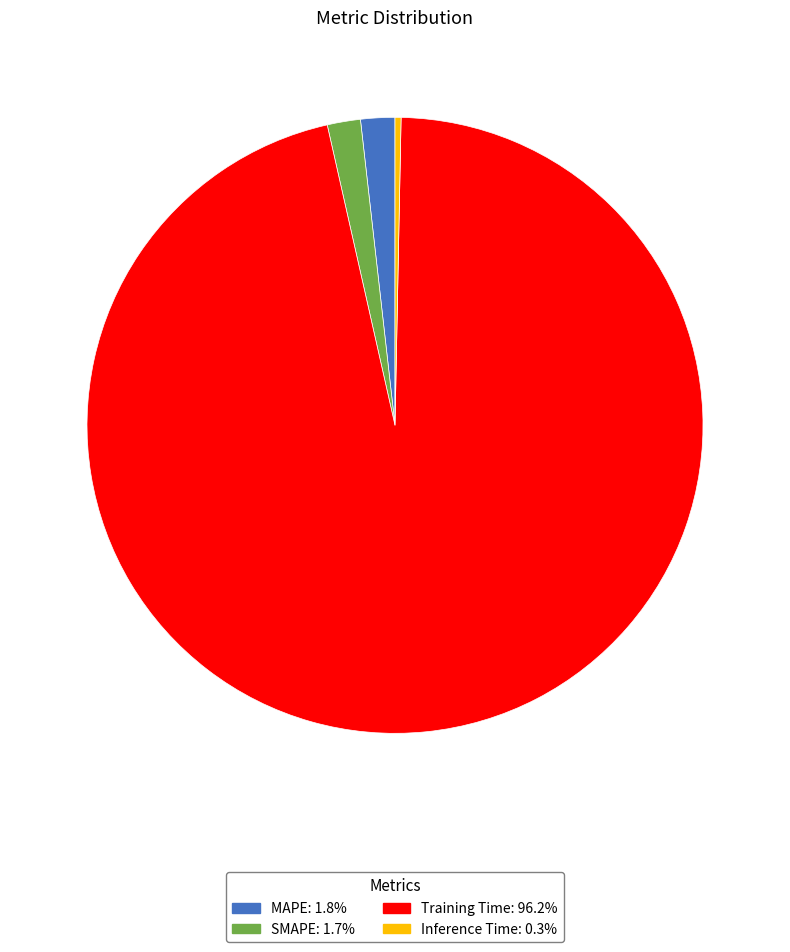

Between Training Time and SMAPE, which is larger?

Training Time